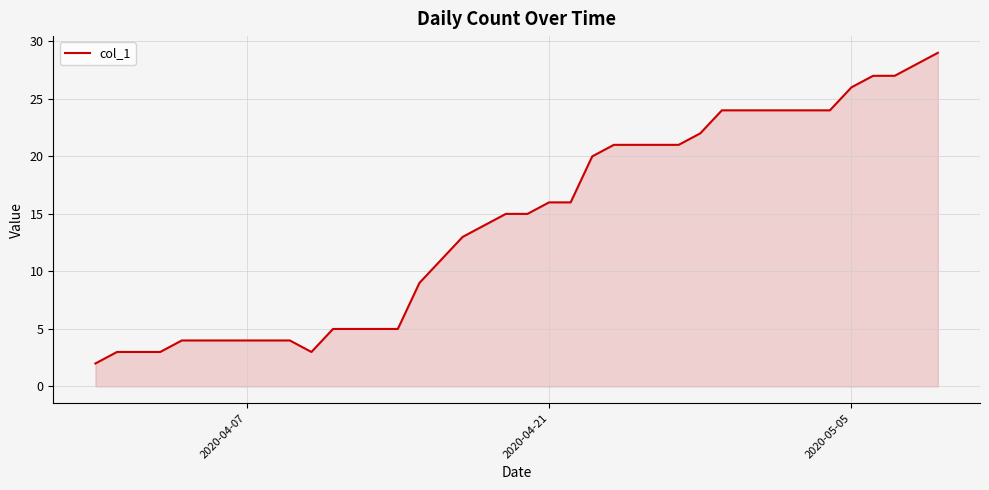

What is the difference between the second highest and minimum values?

26